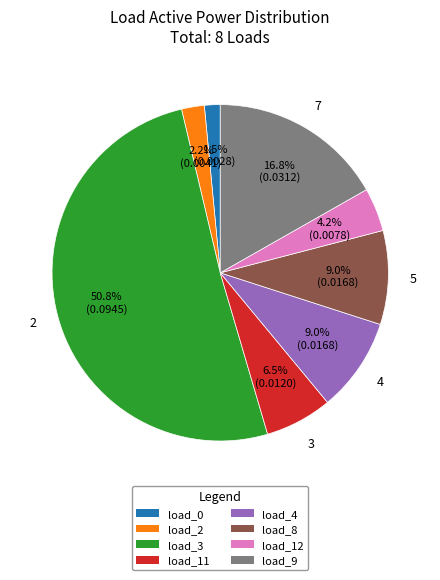

Count the number of slices in the pie.

8